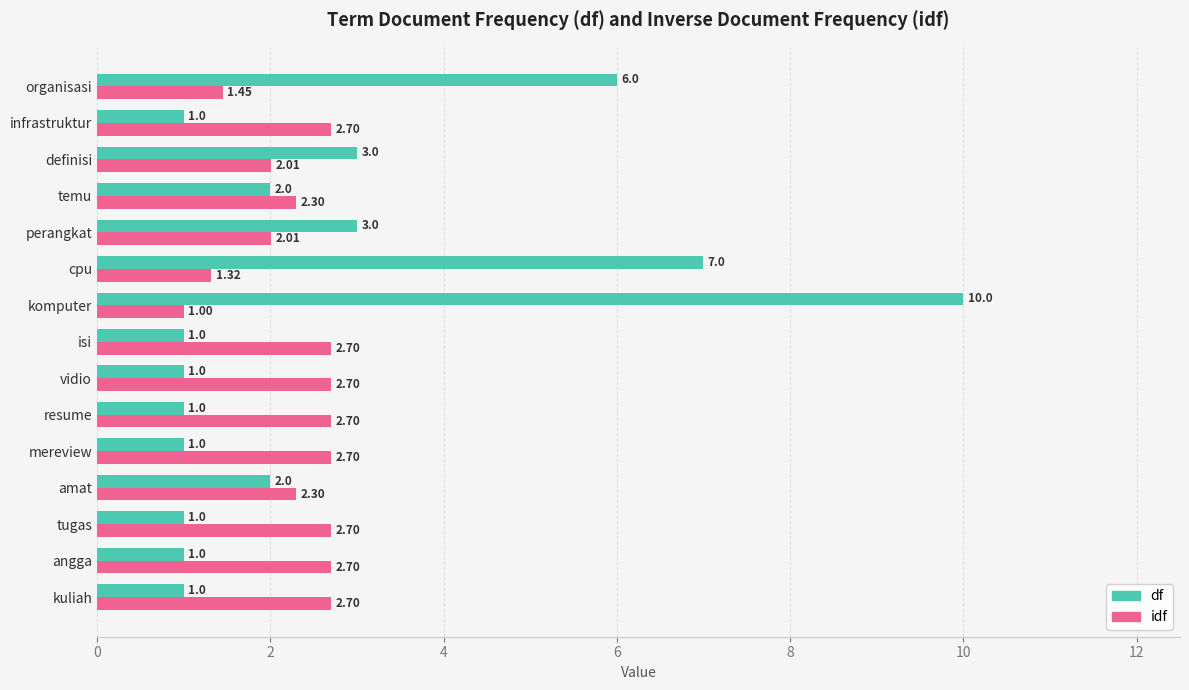

List the series in order of their peak value, lowest first.

idf, df